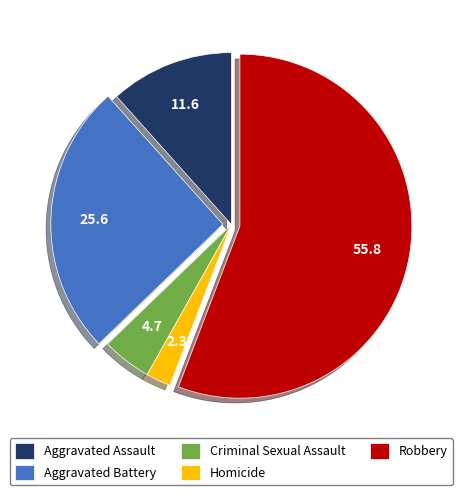

True or false: Aggravated Battery accounts for 14% of the total.

False